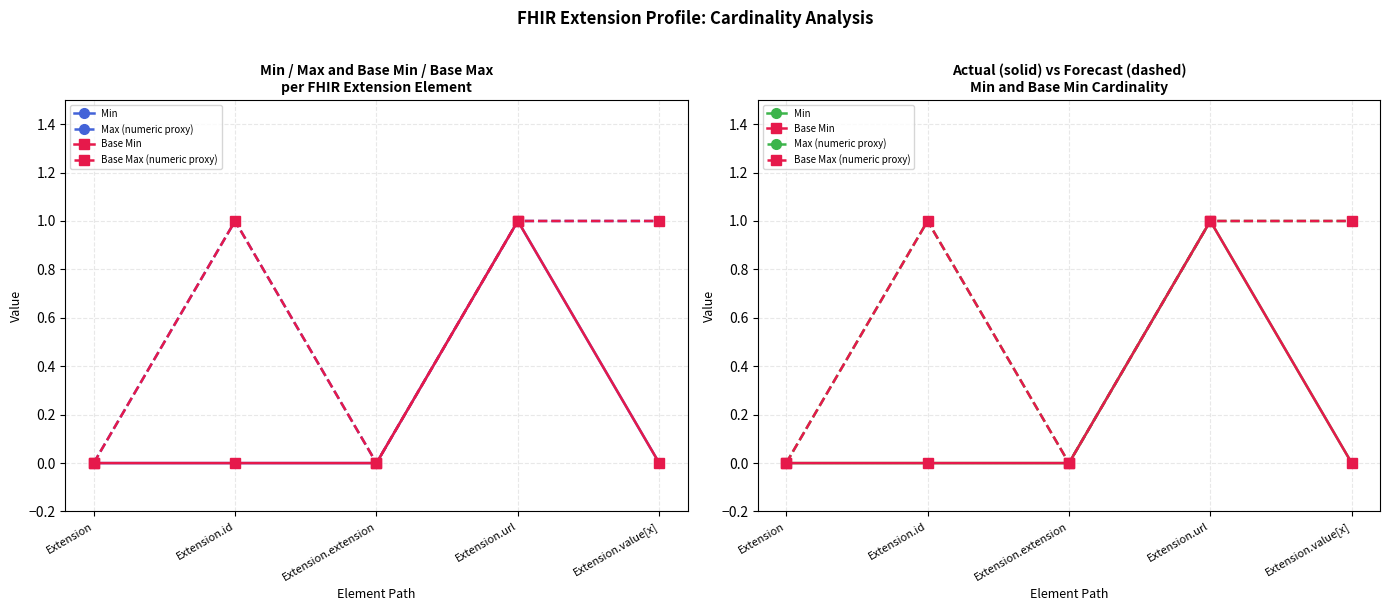

What is the maximum value for Max (numeric proxy)?

1